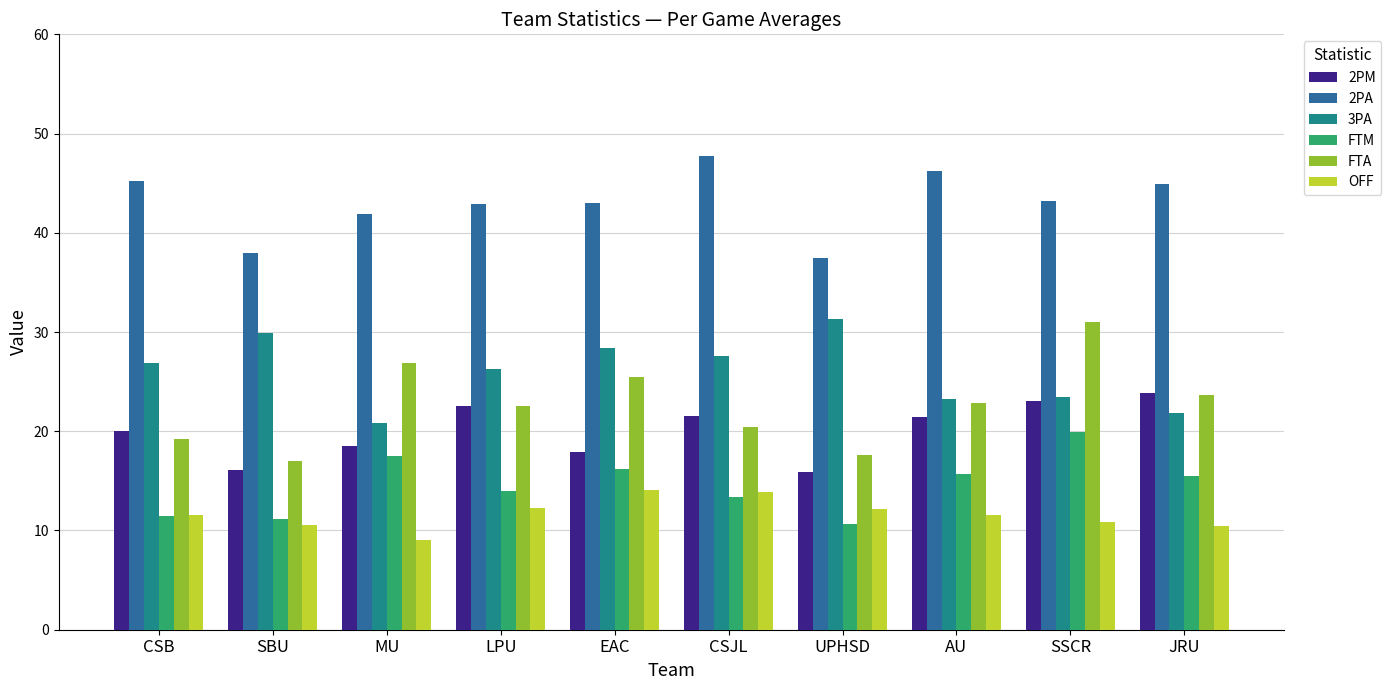

Which category has the lowest value across all series?

MU